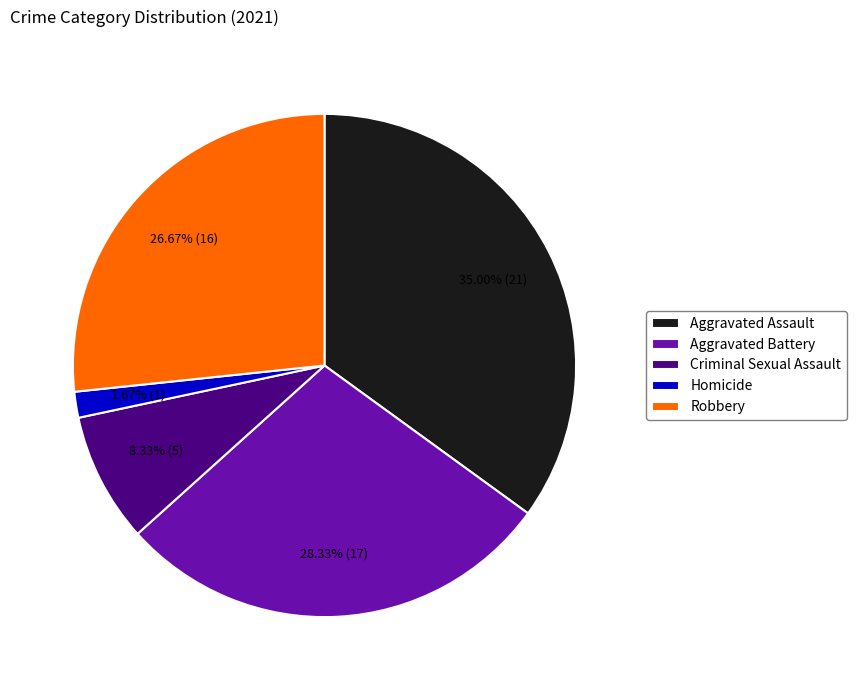

What percentage is the Homicide slice, to the nearest percent?

2%